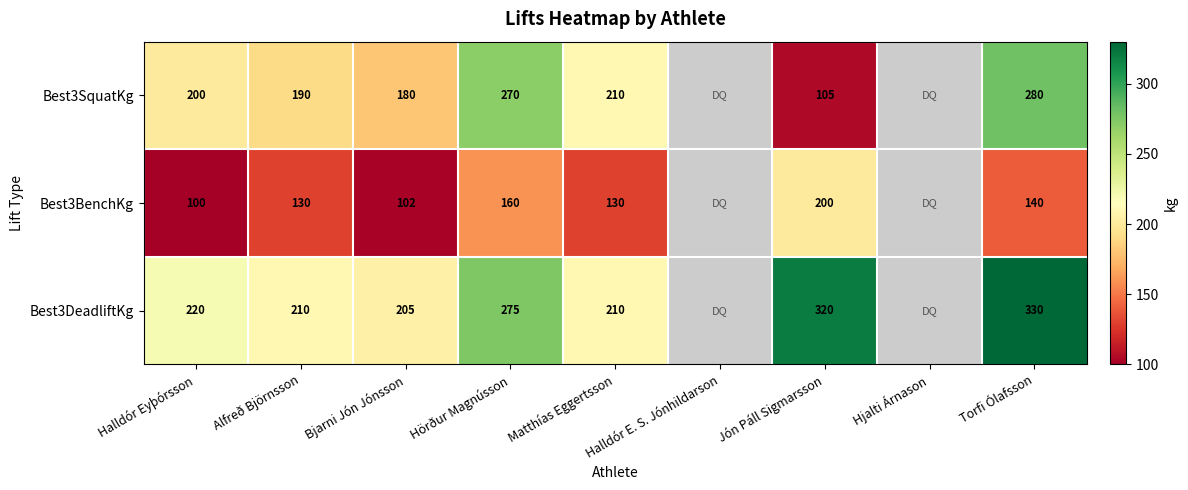

What is the total value across all series at Alfreð Björnsson?

530